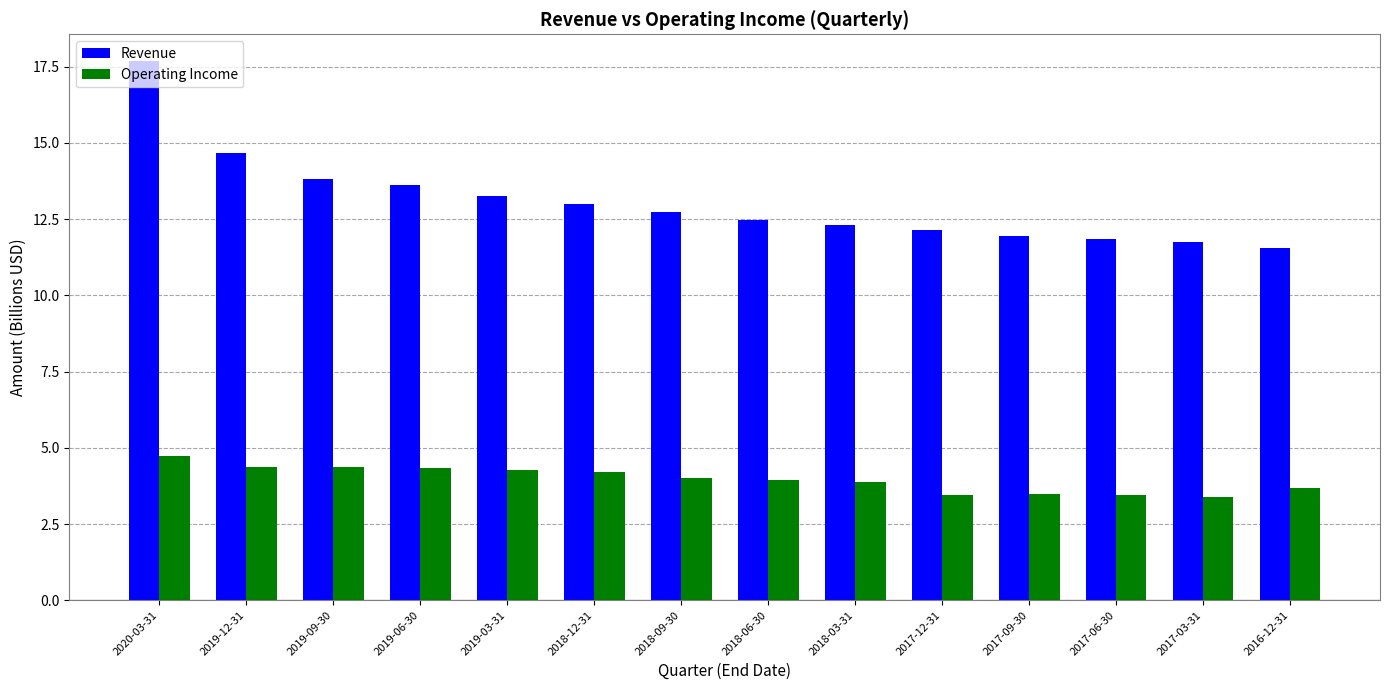

How many series are shown in this chart?

2